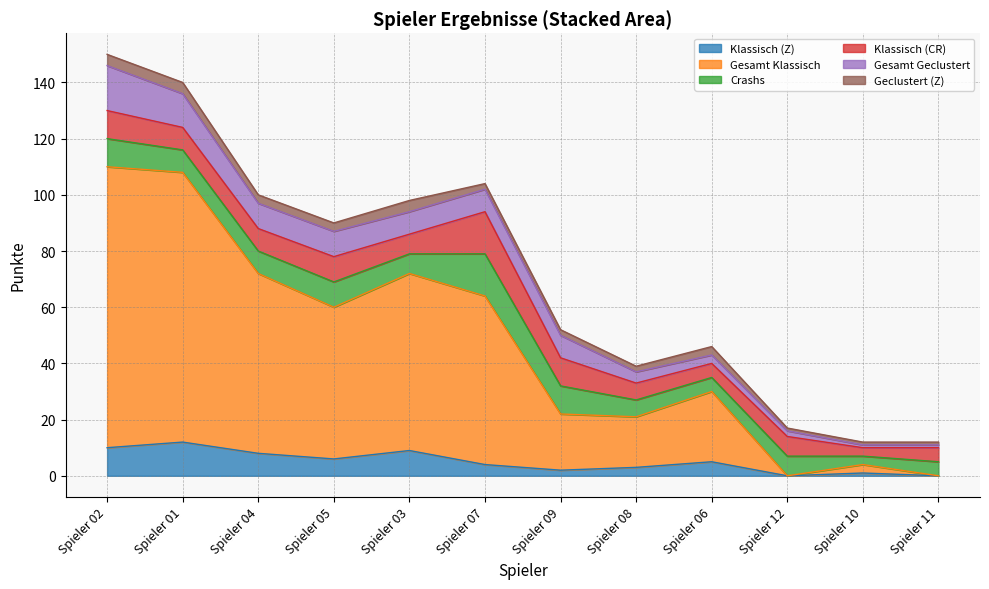

What is the maximum value for Crashs?

15